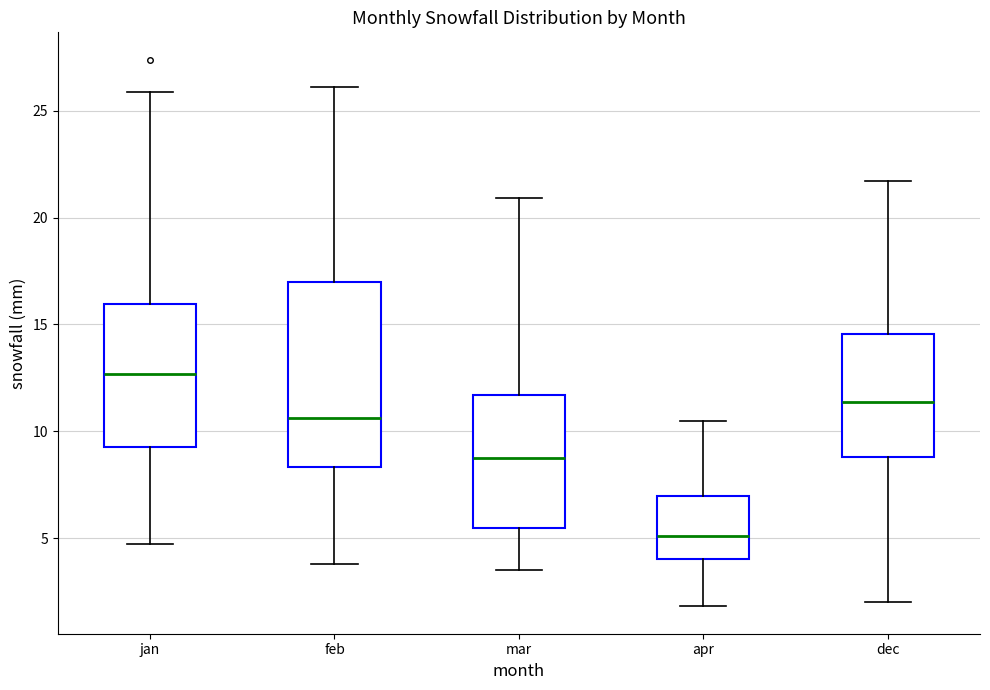

Which box's median line is the lowest?

apr